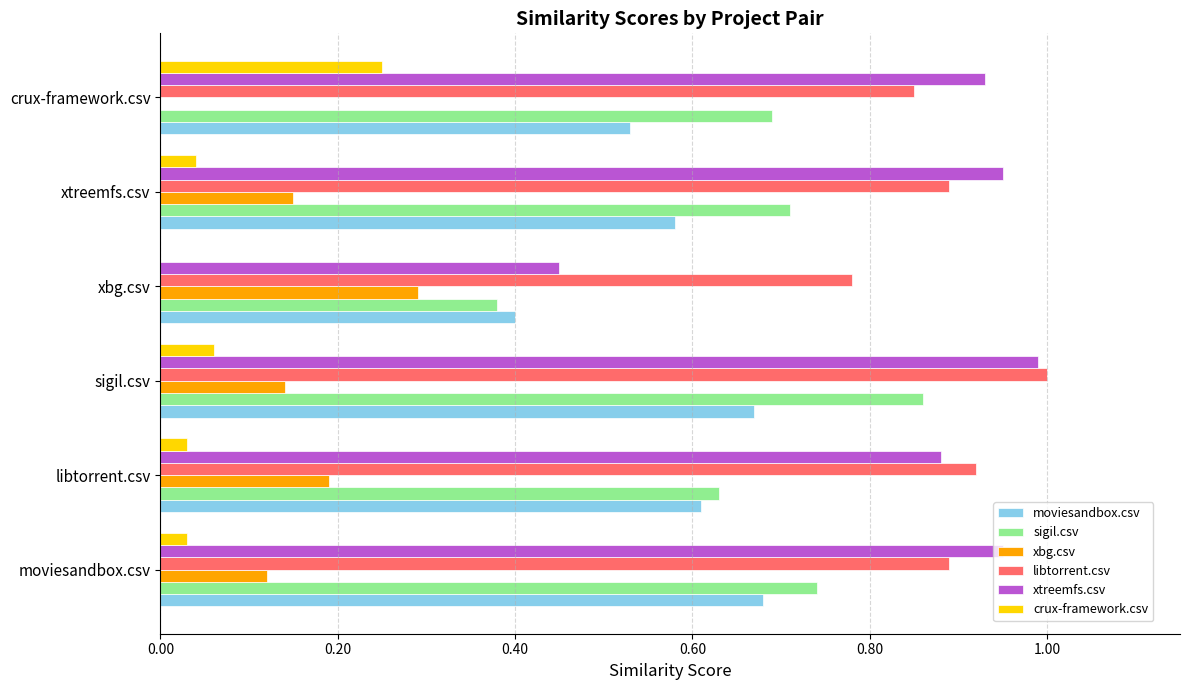

How many crux-framework.csv values are between 0 and 1?

6